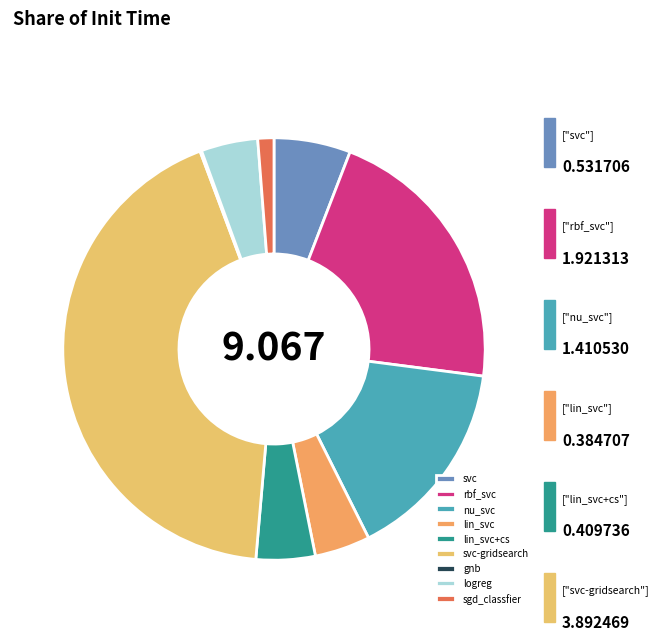

What is the change in value from gnb to sgd_classfier?

+0.1